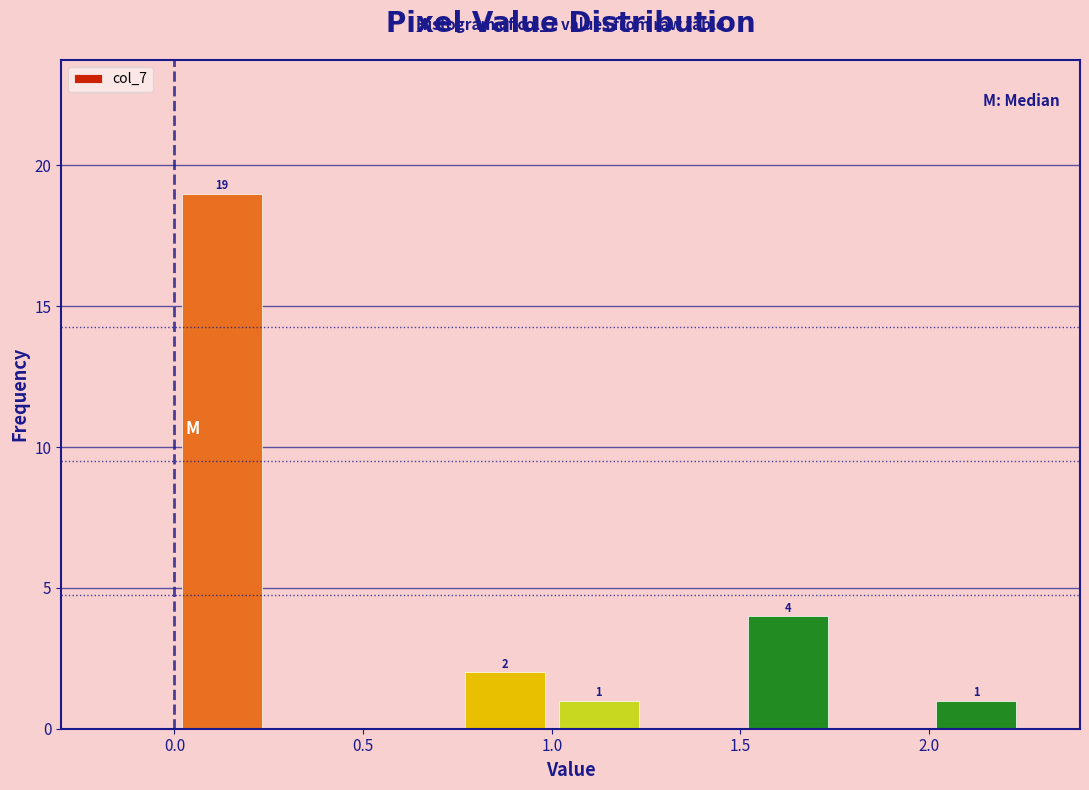

Which range on the x-axis has the tallest bar?

0.00 to 0.25